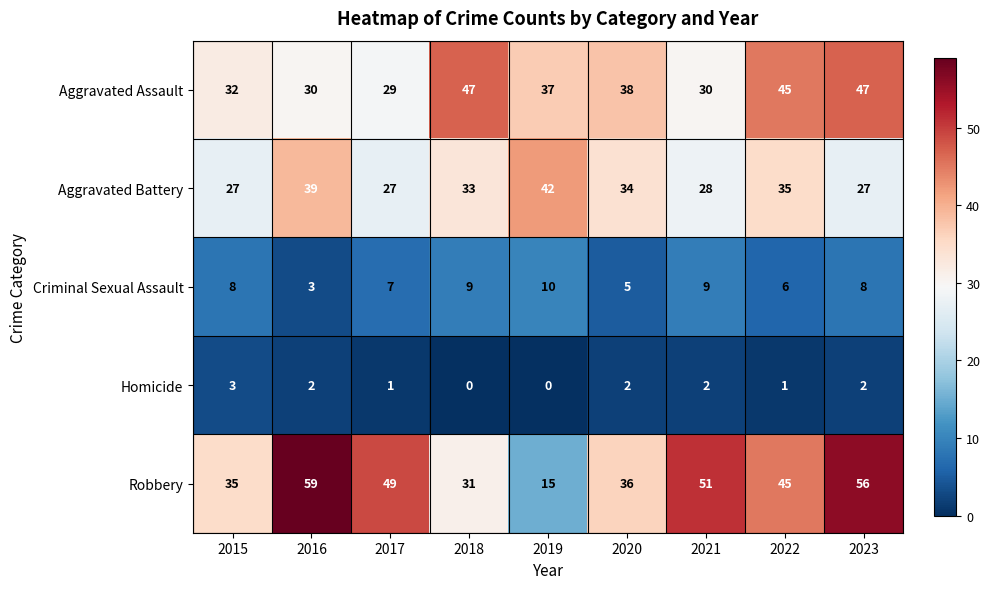

Where does the Homicide series first go above 2?

2015